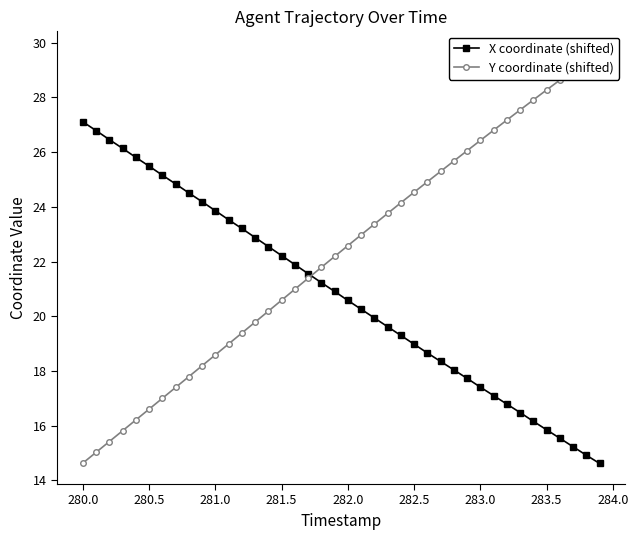

What is the highest value of the X coordinate (shifted) series?

27.1